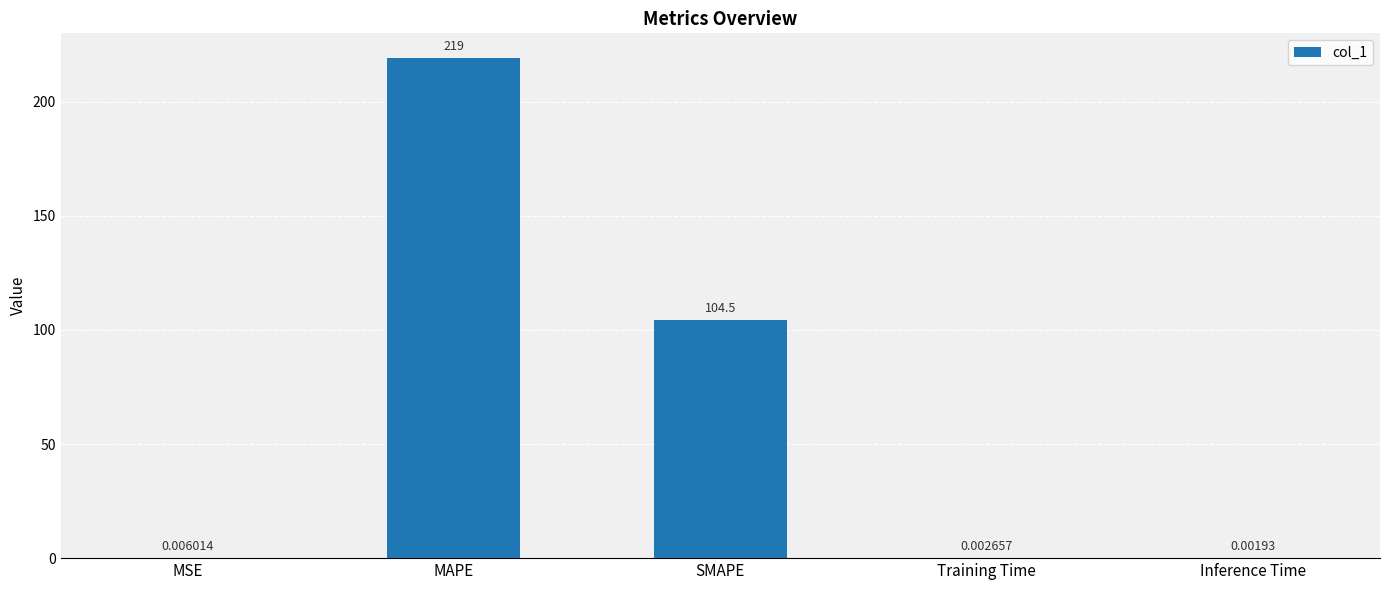

What is the difference between the values at Inference Time and MAPE?

219.0